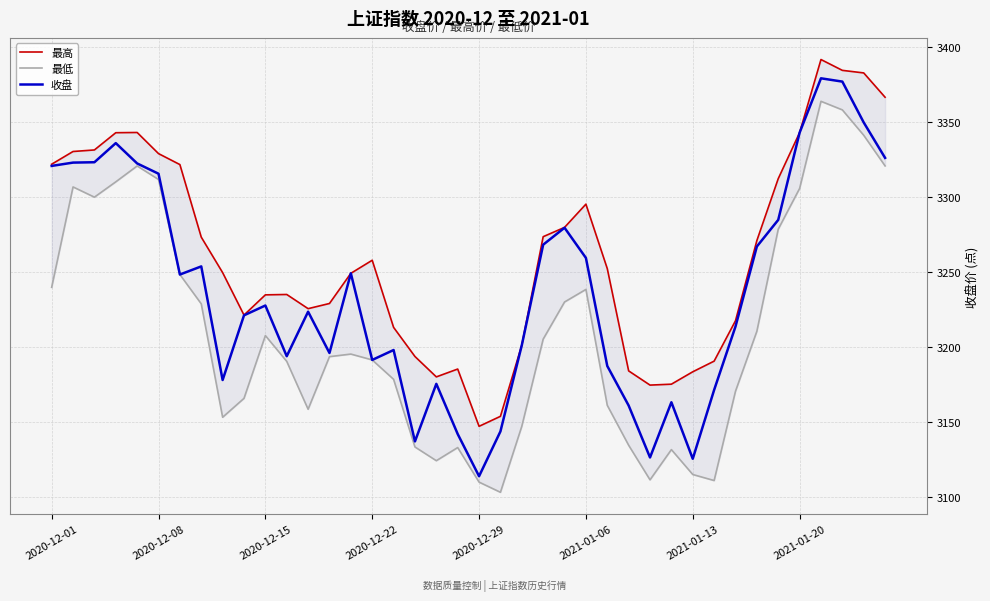

What is the highest value of the 最高 series?

3391.8